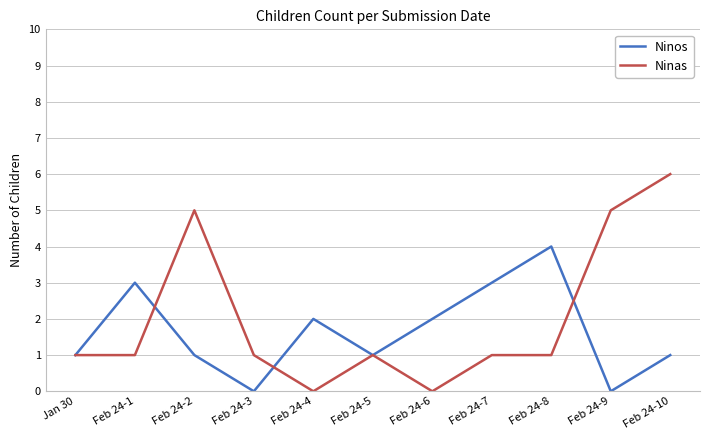

What position from the right is Feb 24-6?

5